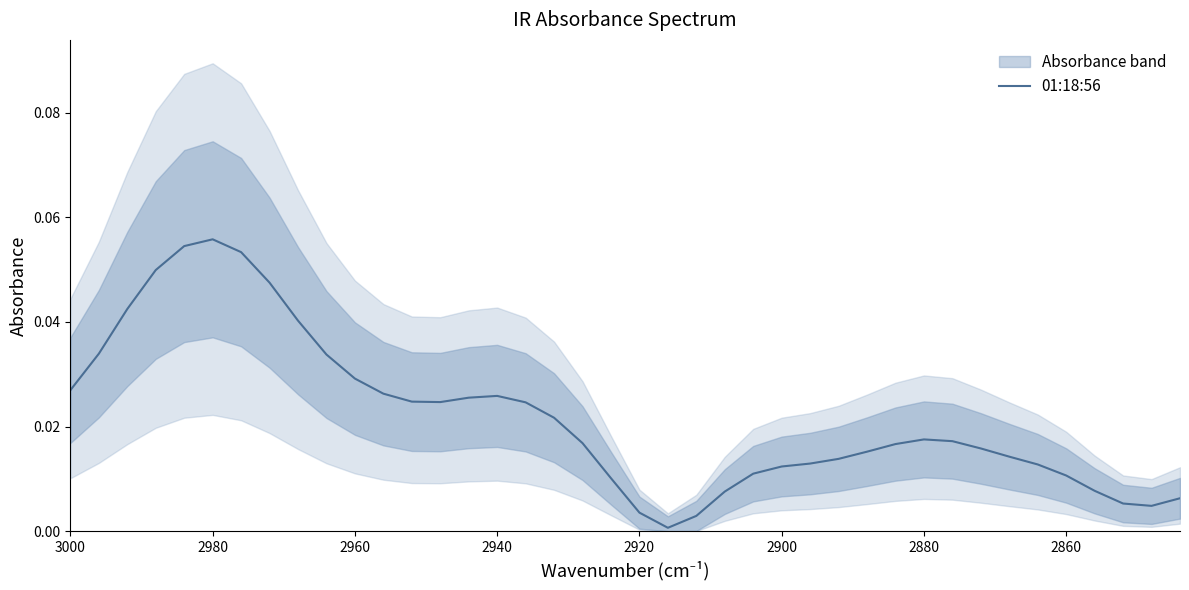

True or false: there are more than 0 points higher than both neighbors.

True